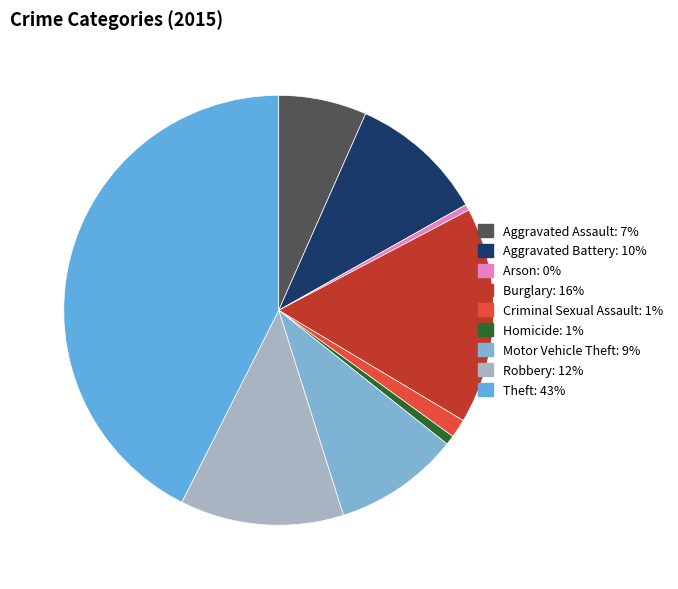

Between Aggravated Assault and Criminal Sexual Assault, which is larger?

Aggravated Assault